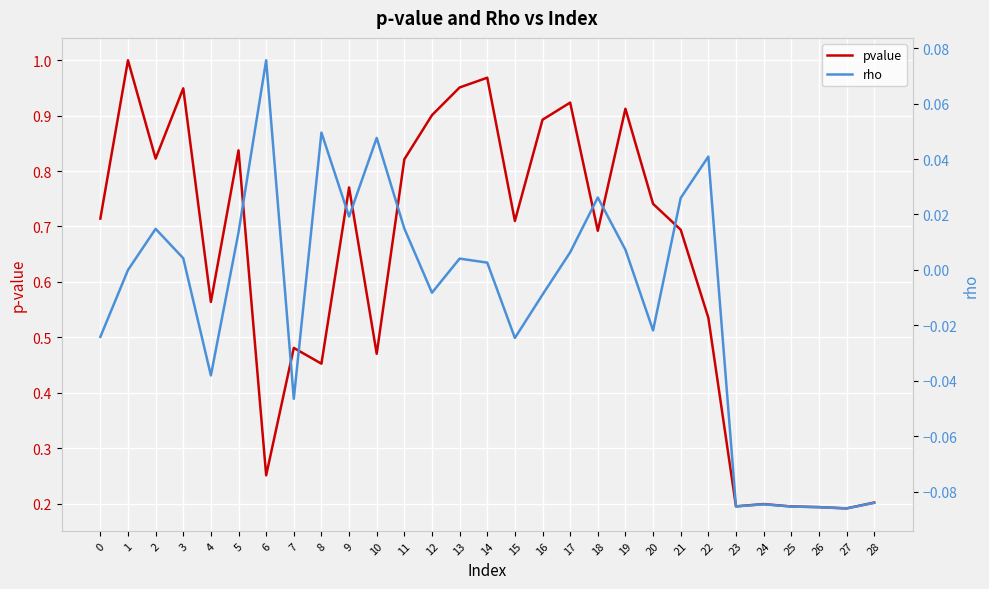

At how many categories does at least one series exceed 0?

29